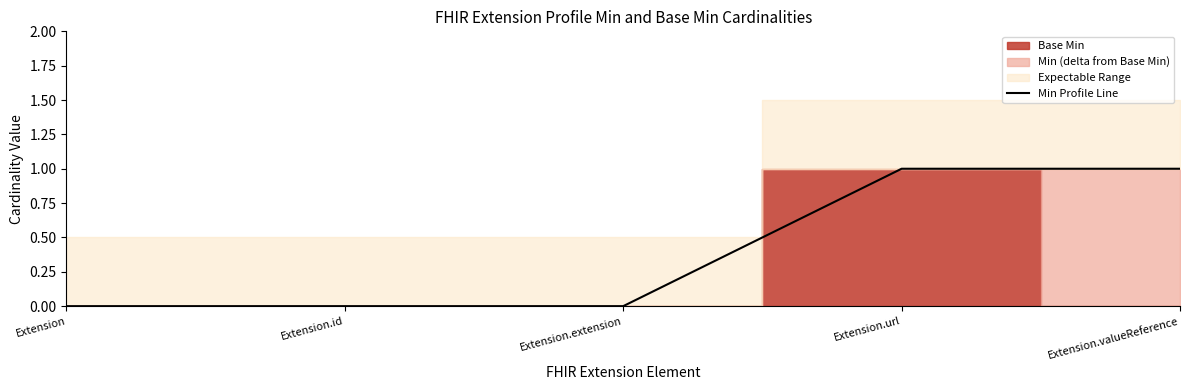

What is the label of the 2nd point from the left?

Extension.id